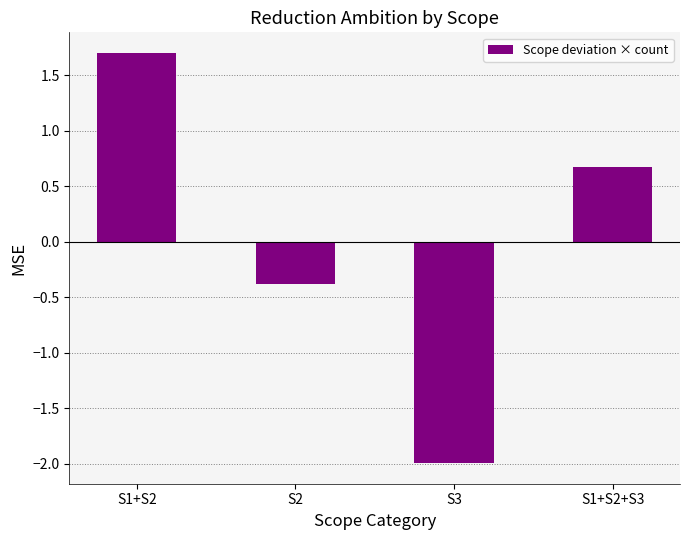

How many positive values are there?

2